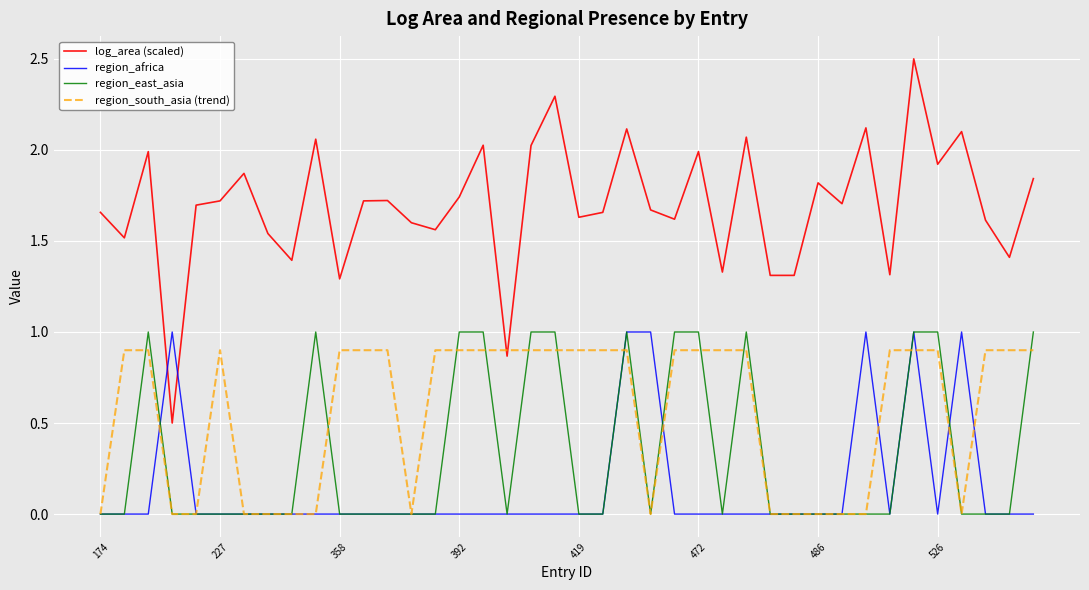

How many times do log_area (scaled) and region_africa cross each other?

2